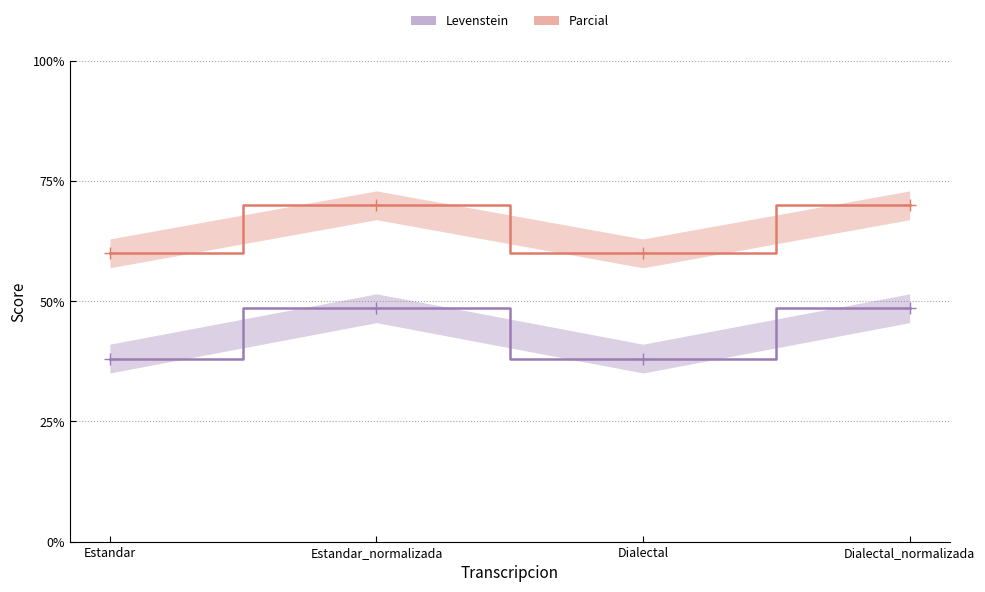

What is the difference between the second highest and minimum values in the Levenstein series?

10.5